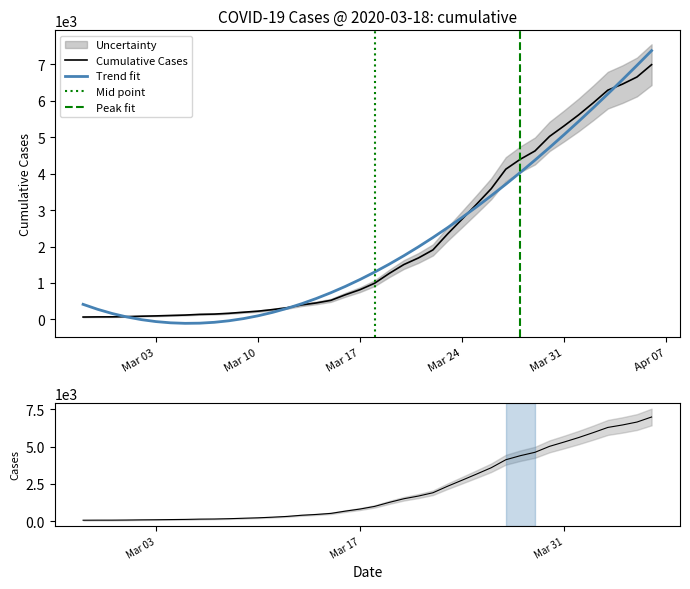

The chart shows a value of 1659 at 2020-03-18. True or false?

False